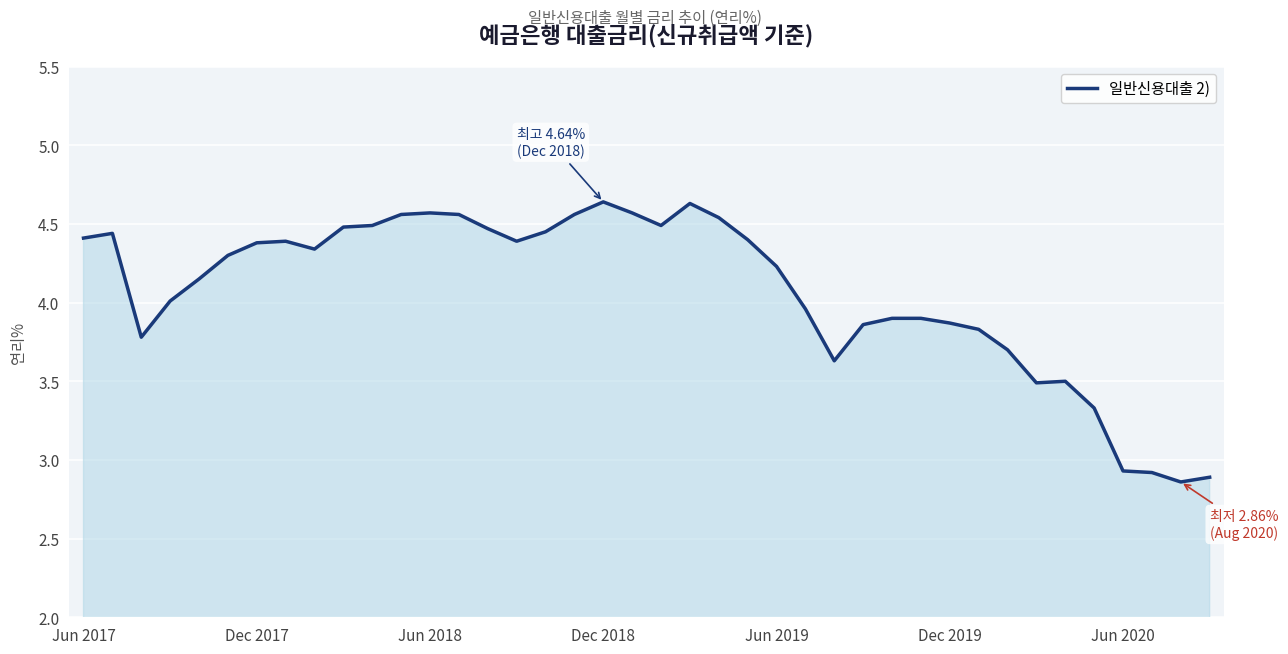

What is the difference between the maximum and minimum values?

1.8